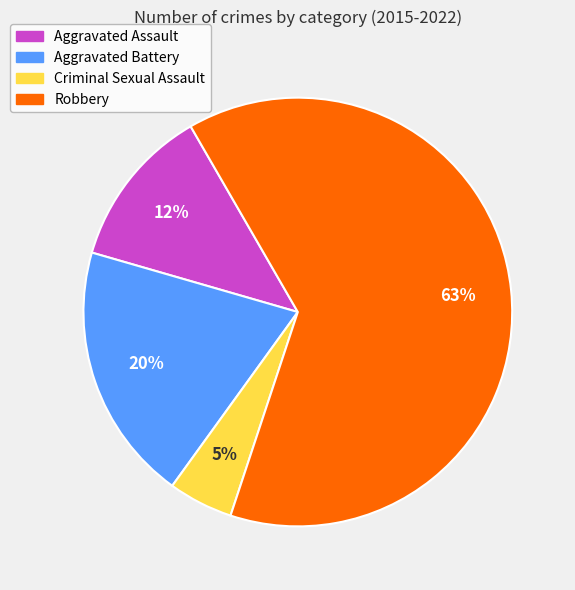

To the nearest percent, what is the average slice percentage?

25%